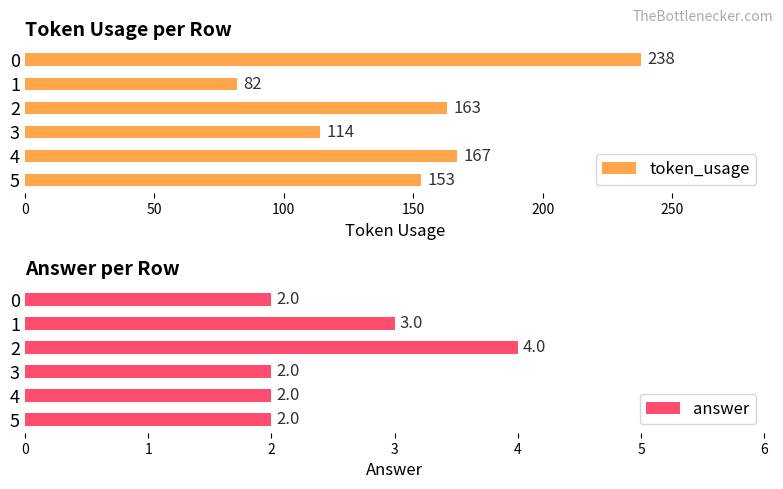

What is the maximum value for token_usage?

238